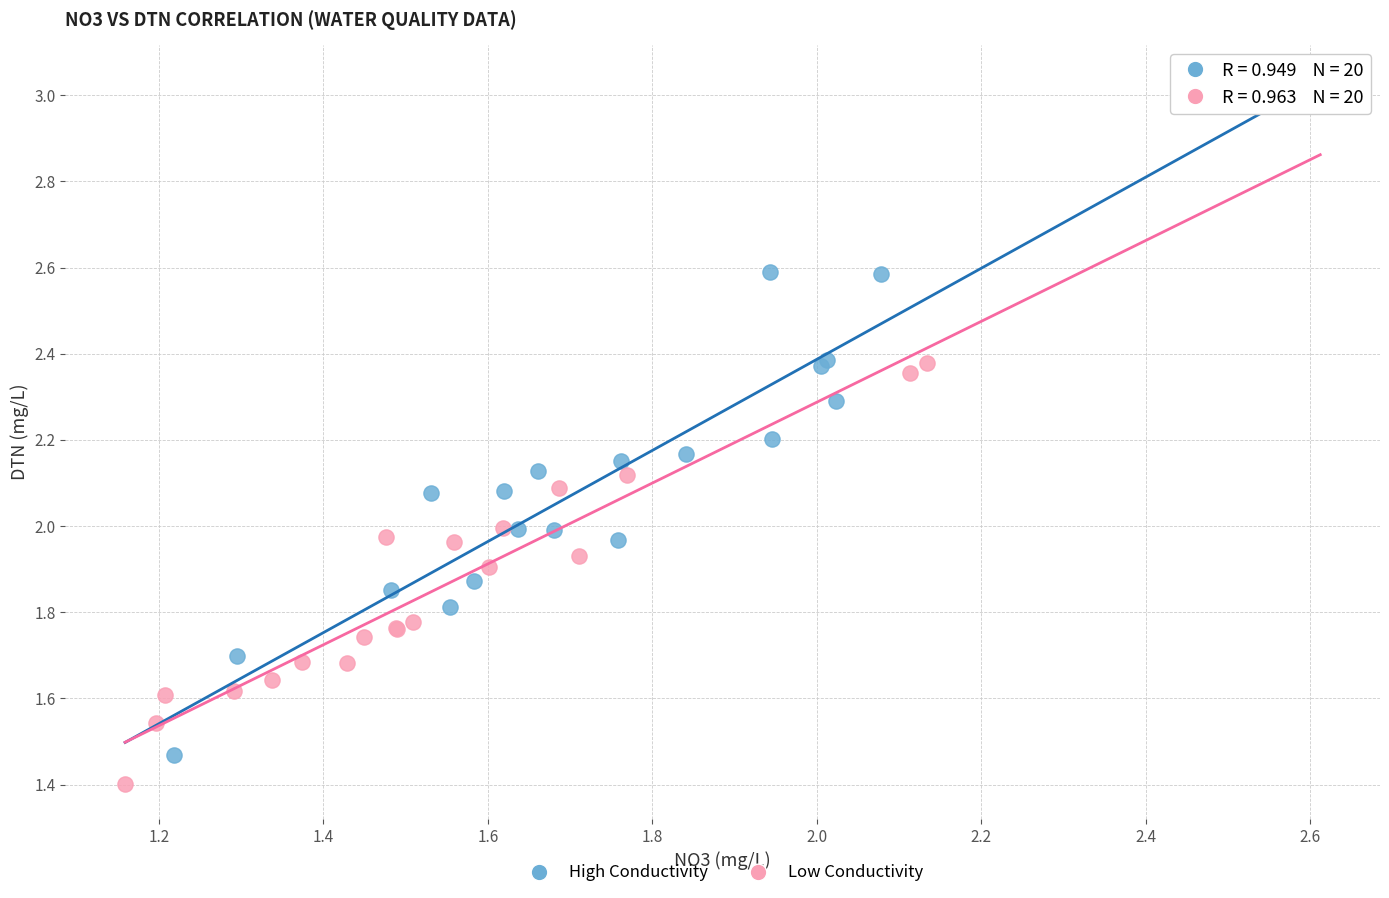

Which series contains the highest Y value?

High Conductivity